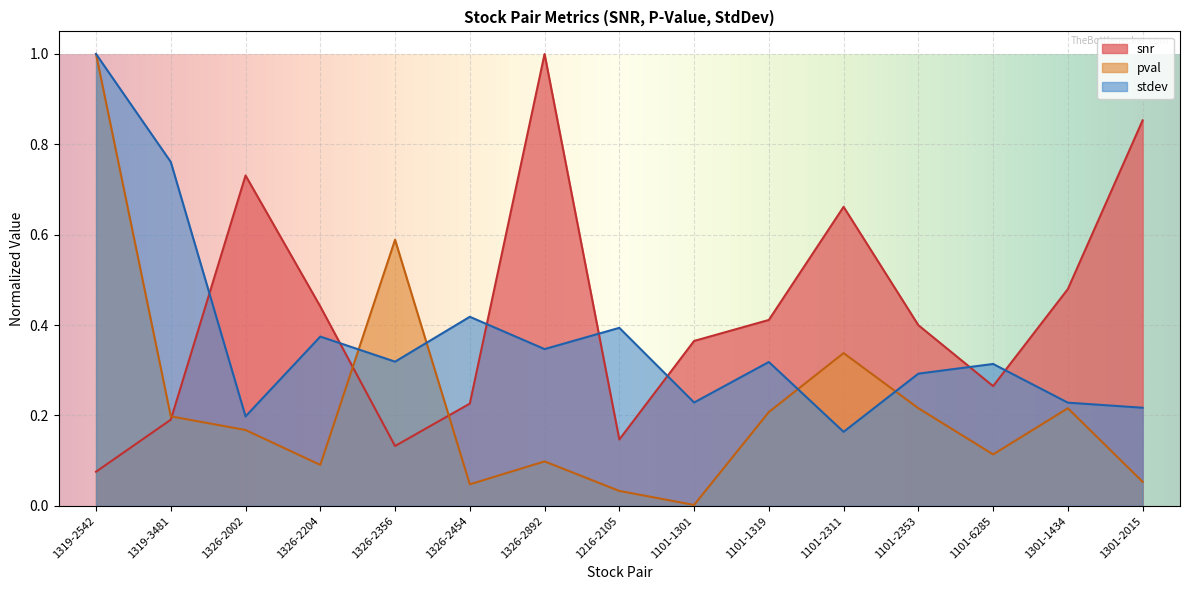

What are all the series names shown in the legend?

snr, pval, stdev